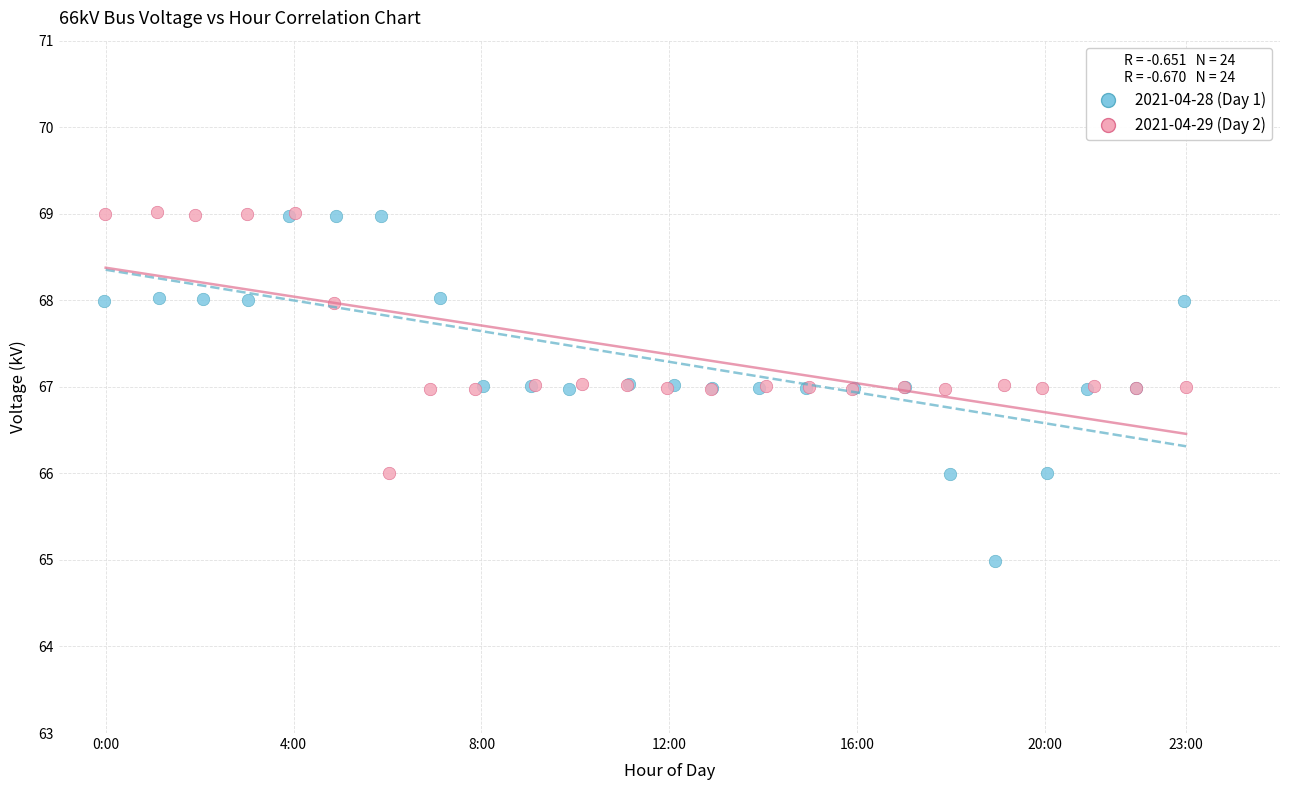

Which series has the largest Y range (max minus min)?

2021-04-28 (Day 1)